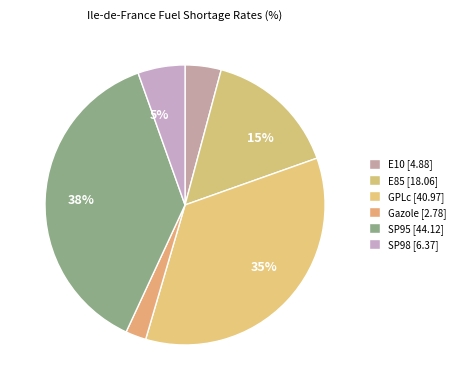

How many slices are in this pie chart?

6